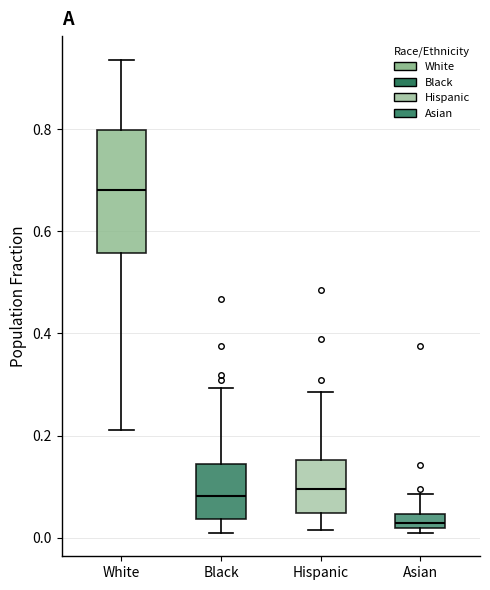

Which box has the lowest median line?

Asian